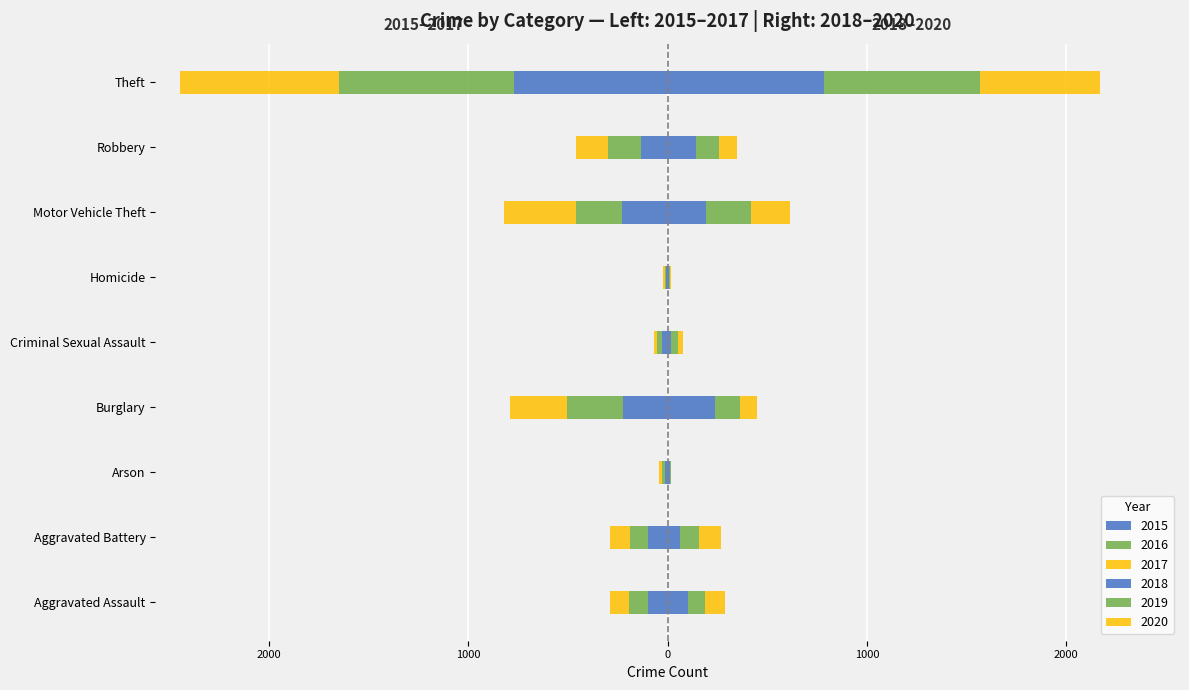

Rank the series at Aggravated Battery from highest to lowest value.

2020, 2019, 2018, 2016, 2015, 2017